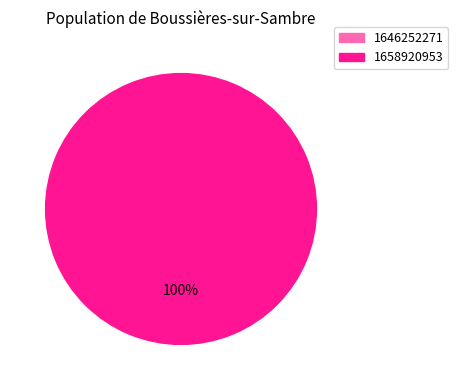

True or false: 1646252271 accounts for 7% of the total.

False